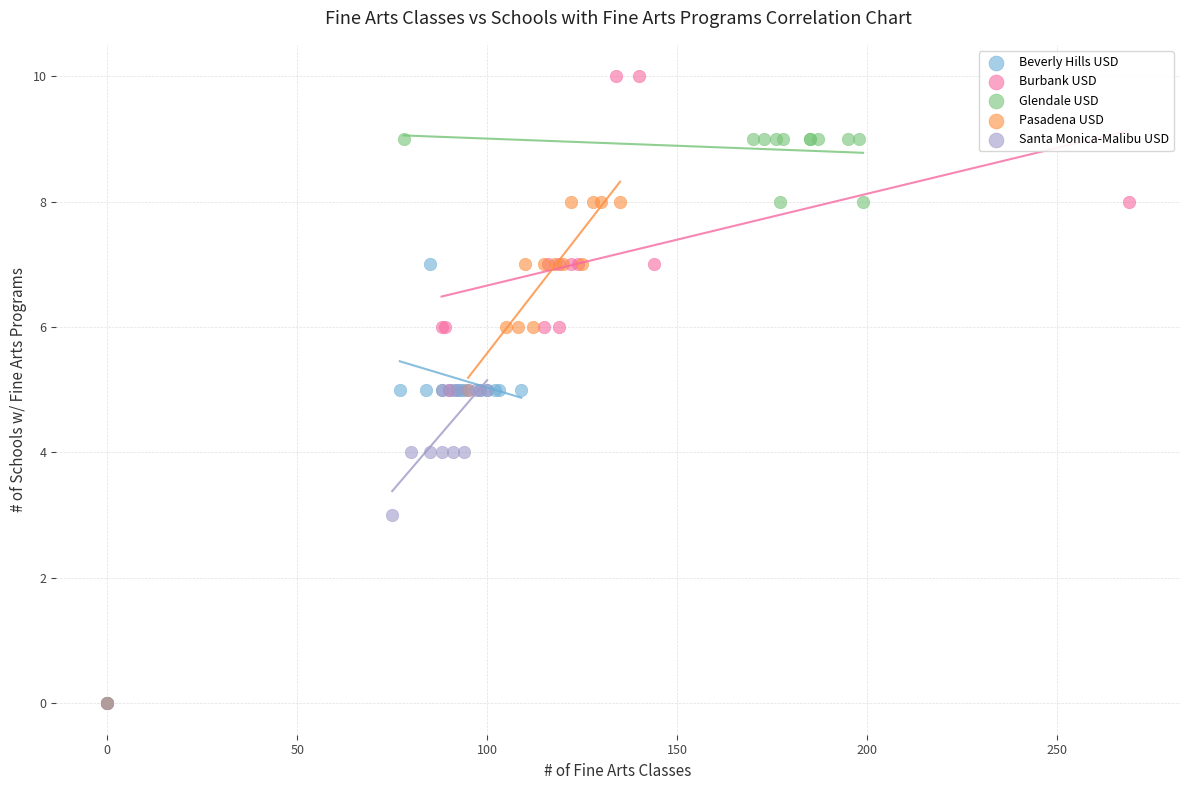

What are all the series names shown in the legend?

Beverly Hills USD, Burbank USD, Glendale USD, Pasadena USD, Santa Monica-Malibu USD